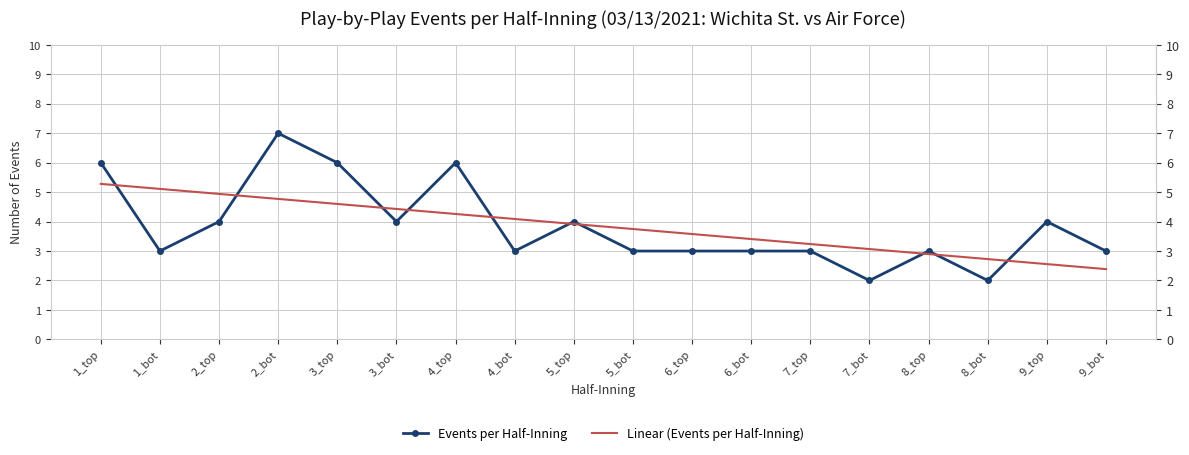

What is the total value across all series at 9_bot?

5.4